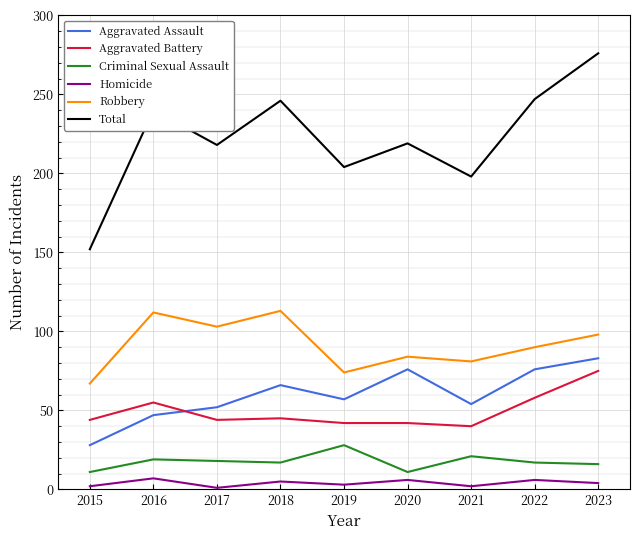

True or false: Aggravated Assault has more than 1 interior local peaks.

True